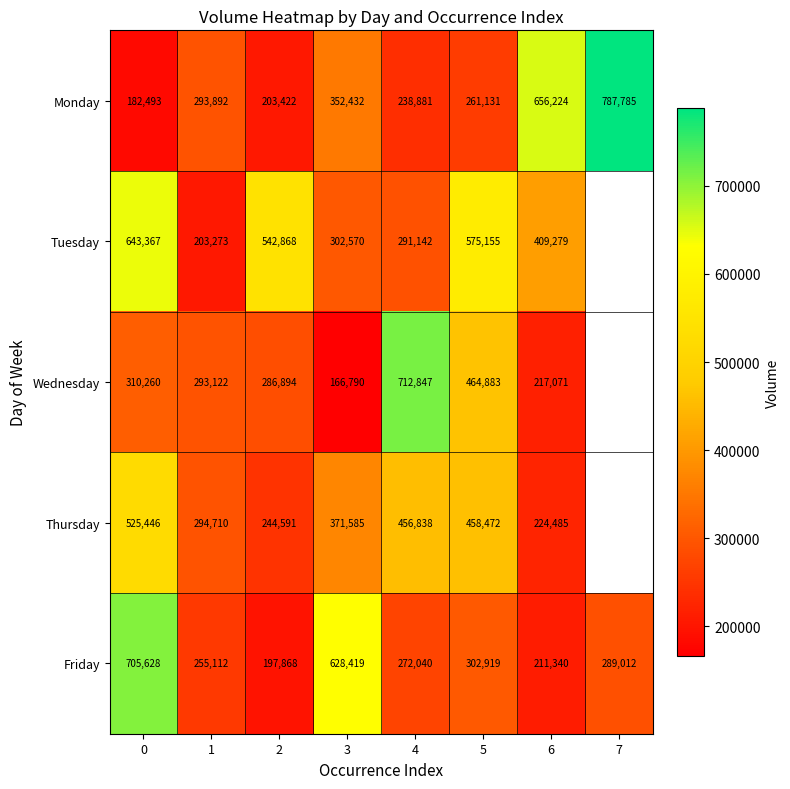

What is the total value across all series at 1?

1340109